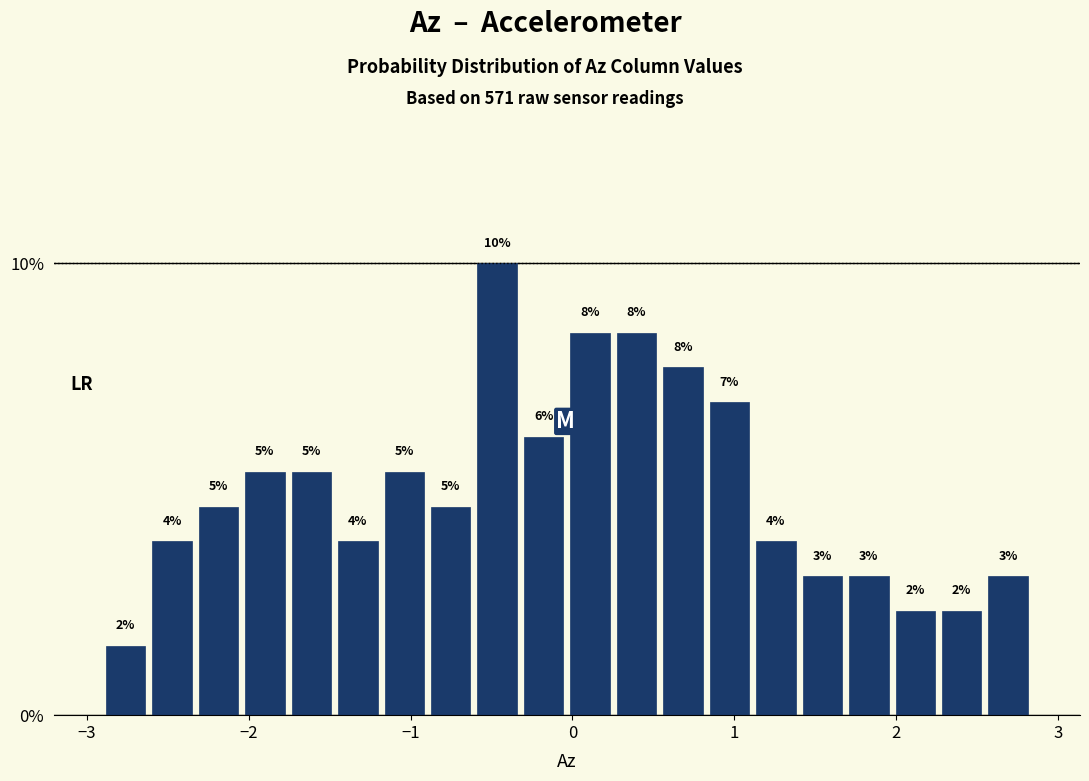

Around what value on the x-axis is the tallest bar? Give the approximate position of its centre, as read against the axis.

-0.5